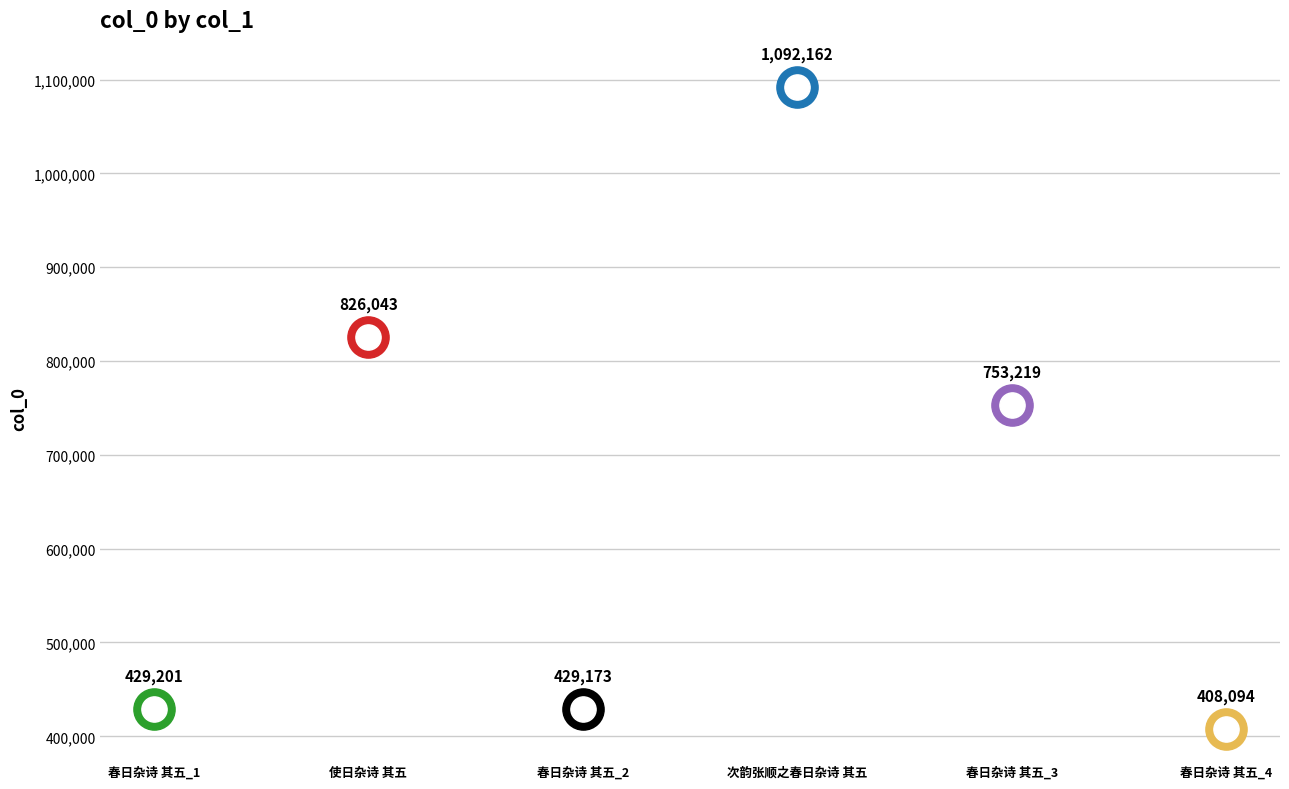

What is the ratio of the value at 使日杂诗 其五 to the value at 次韵张顺之春日杂诗 其五?

0.8